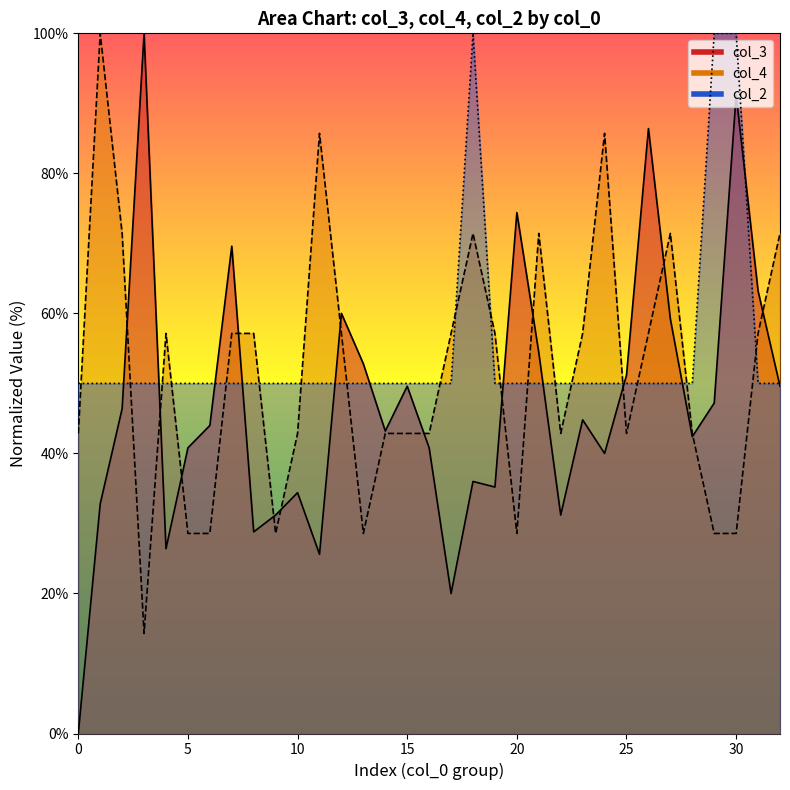

How many intersections are there between col_2 and col_4?

19